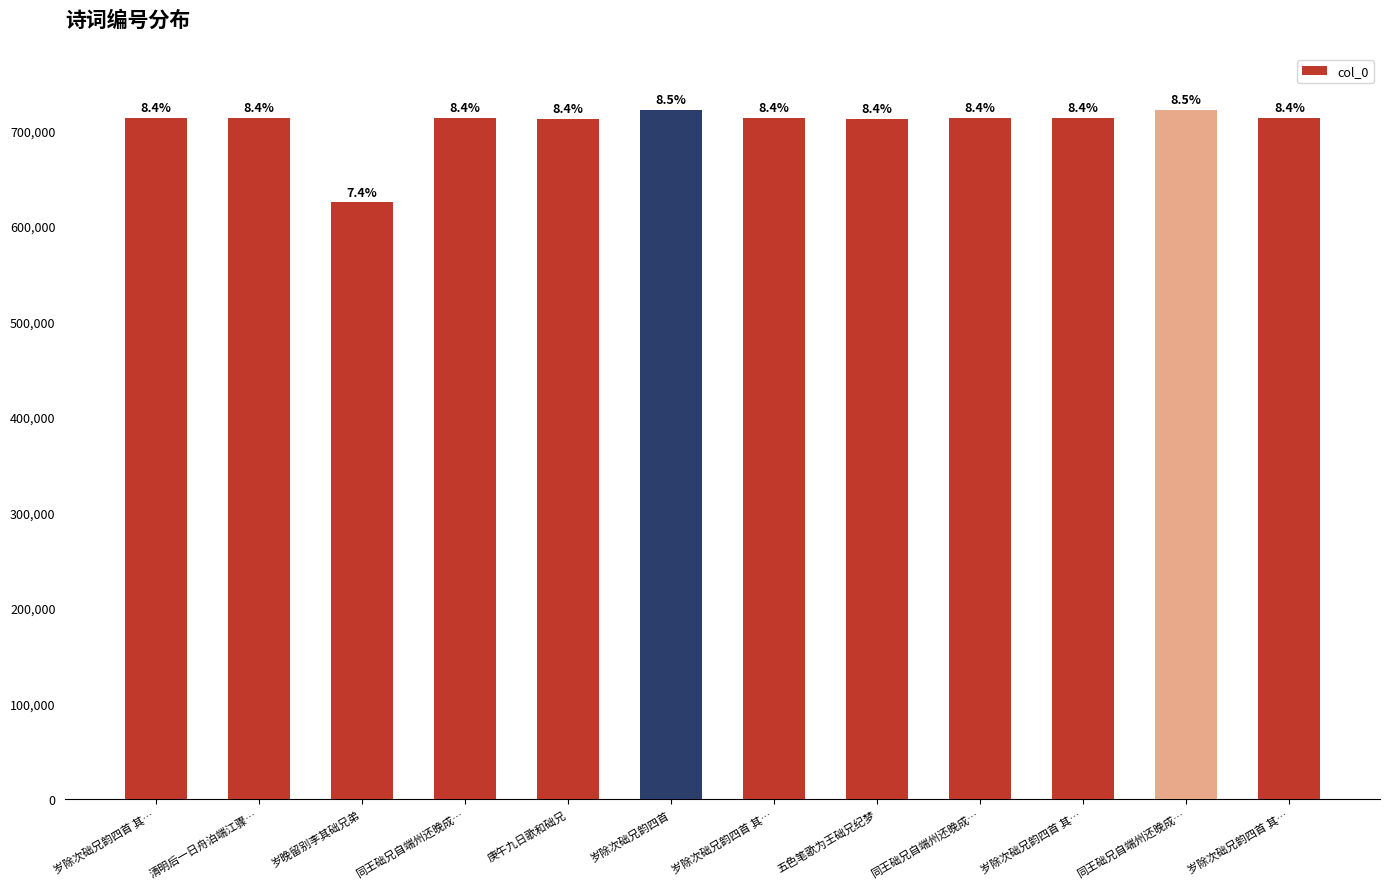

Reading right to left, extract all data points from this chart.

712926	721470	712927	712814	712158	712925	721327	712193	712813	624454	712684	712924